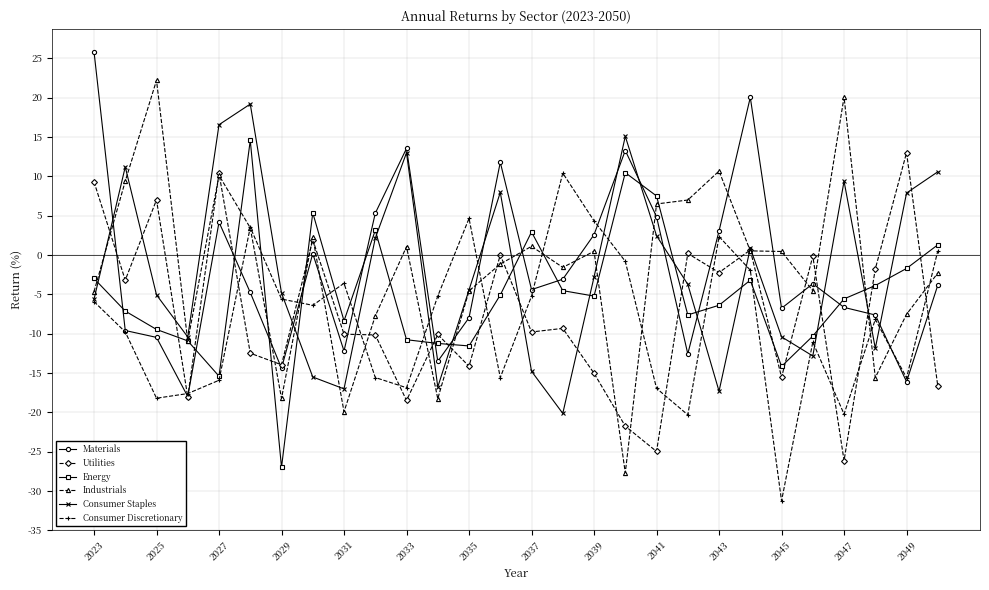

Which series ends up on top after the final intersection of Consumer Staples and Consumer Discretionary?

Consumer Staples